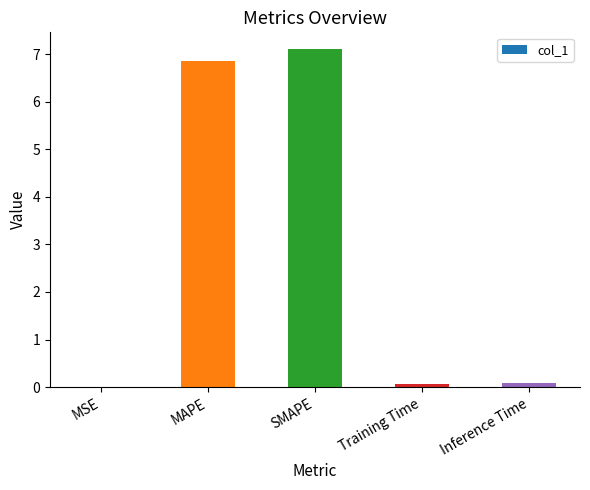

The value at MAPE is 9.9. True or false?

False